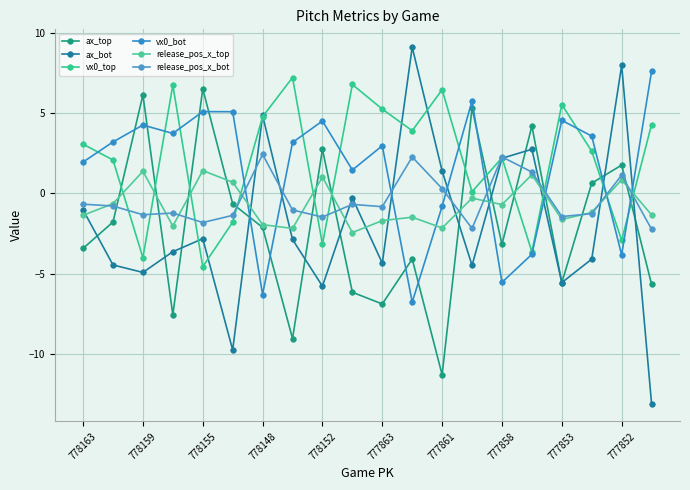

In vx0_bot, how many points are higher than both neighbors (excluding endpoints)?

6